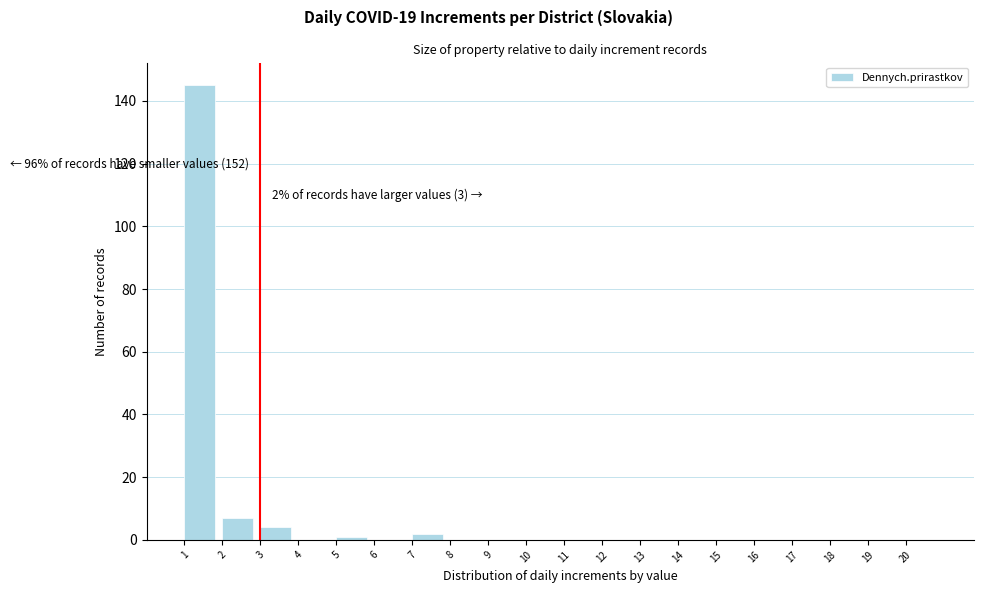

Over which range of the x-axis is the bar tallest?

1 to 2